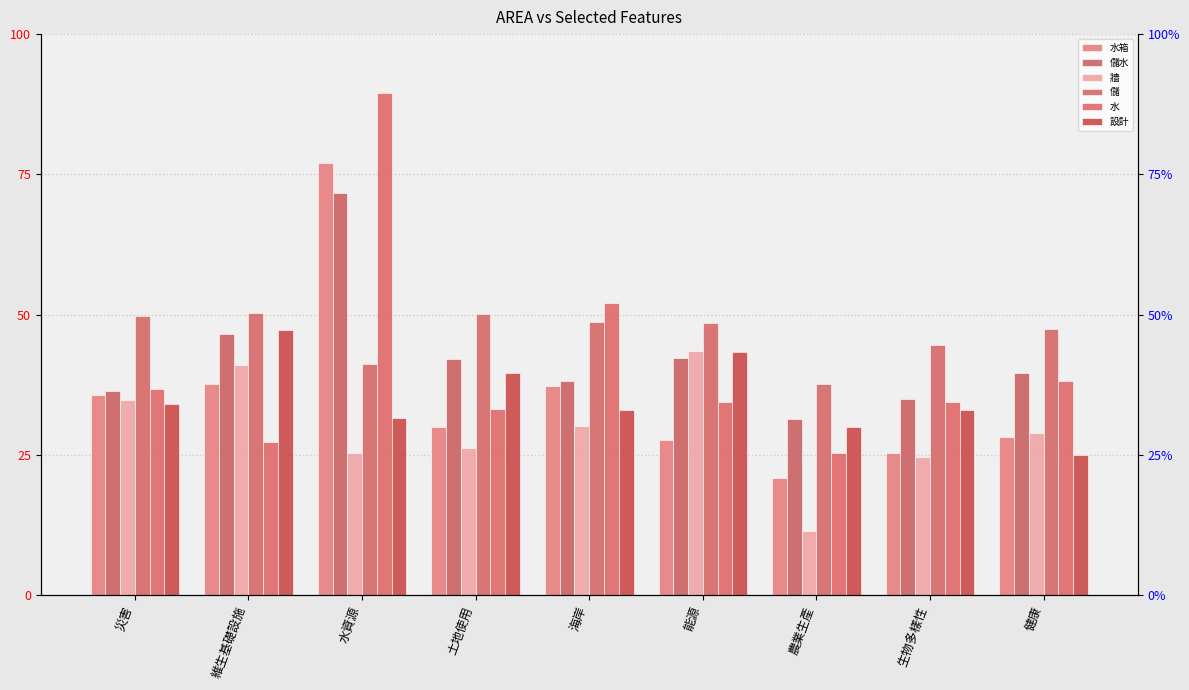

At which category does the chart reach its minimum across all series?

農業生產